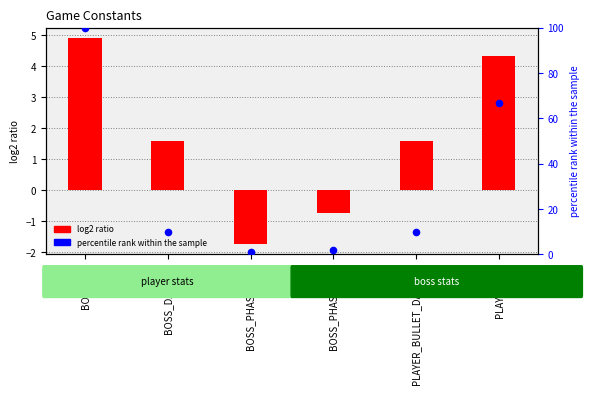

At how many categories does at least one series exceed 39?

2